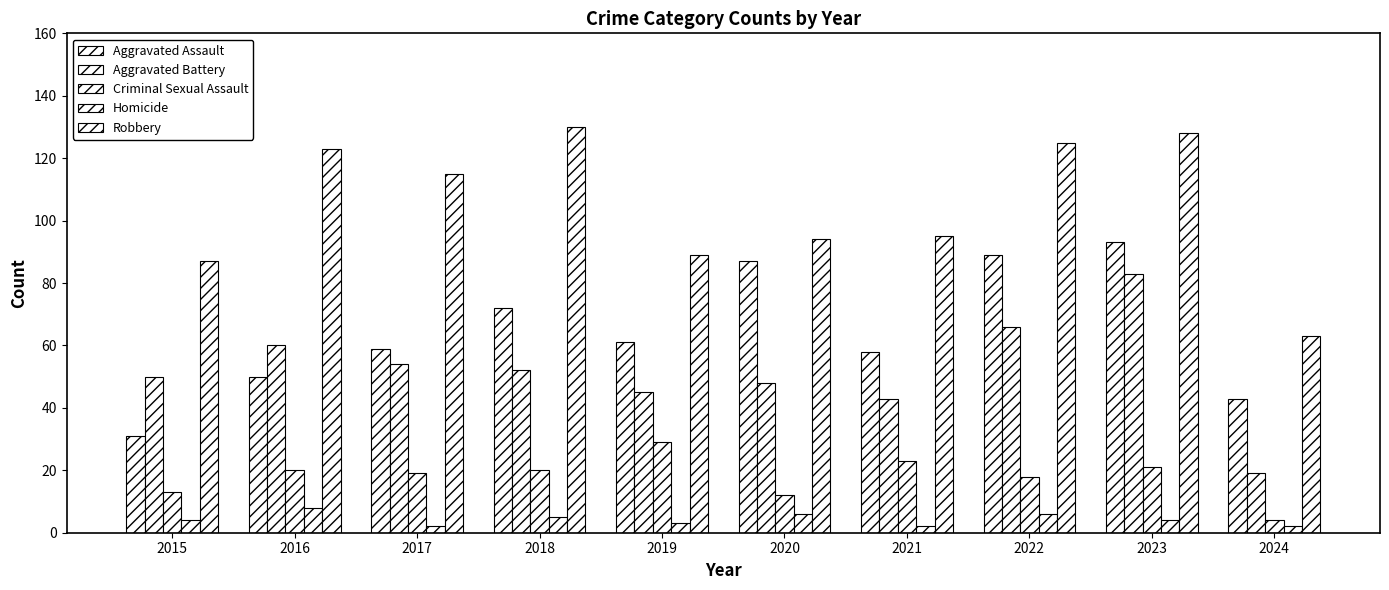

How many bars are there in total?

50